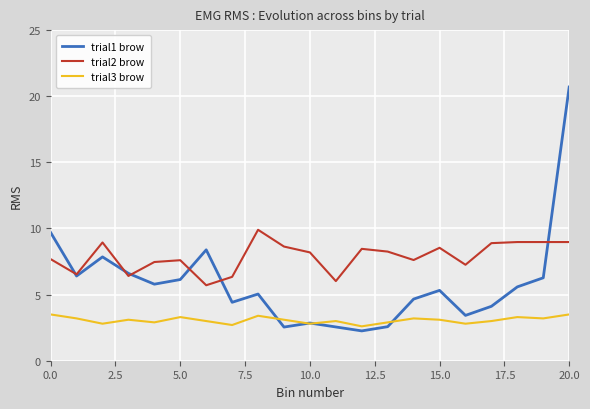

Which series has the widest spread of values?

trial1 brow